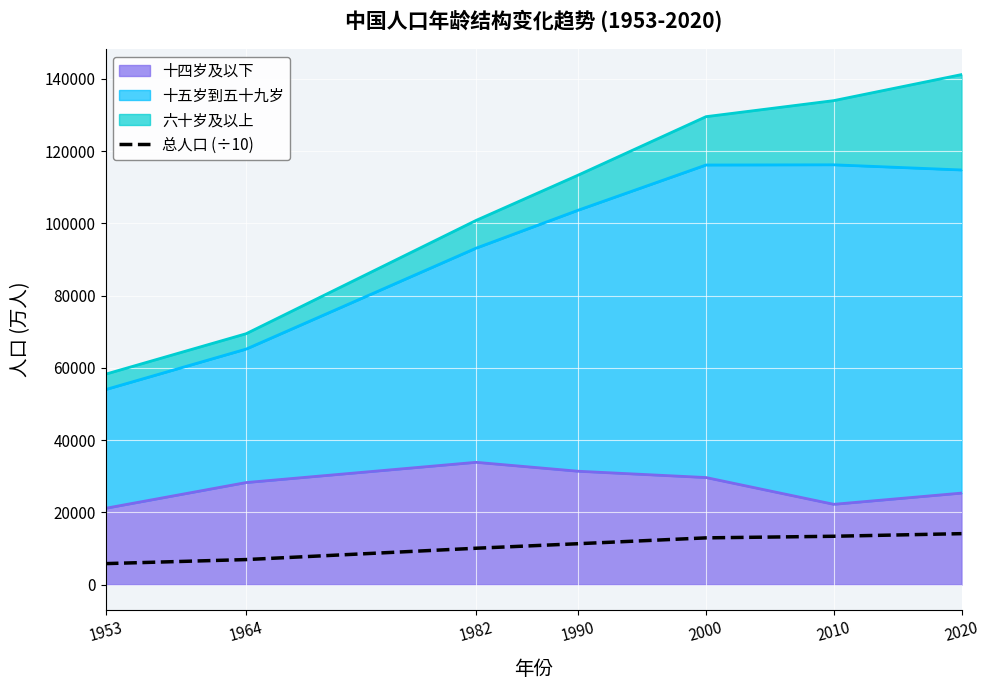

What is the change in value from 1990 to 2000?

+1616.5